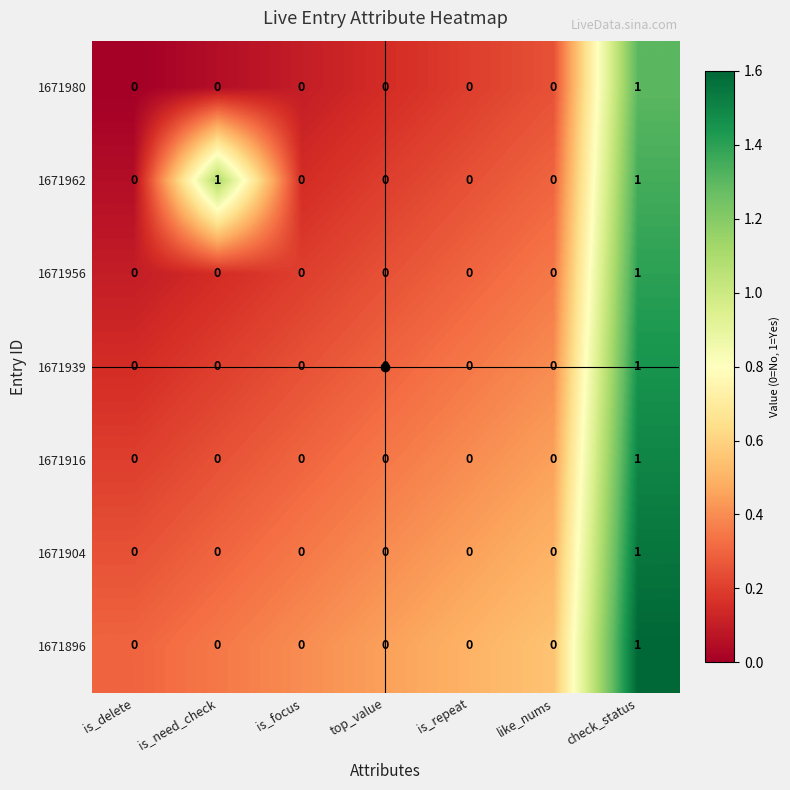

At which category is the sum across all series the highest?

check_status